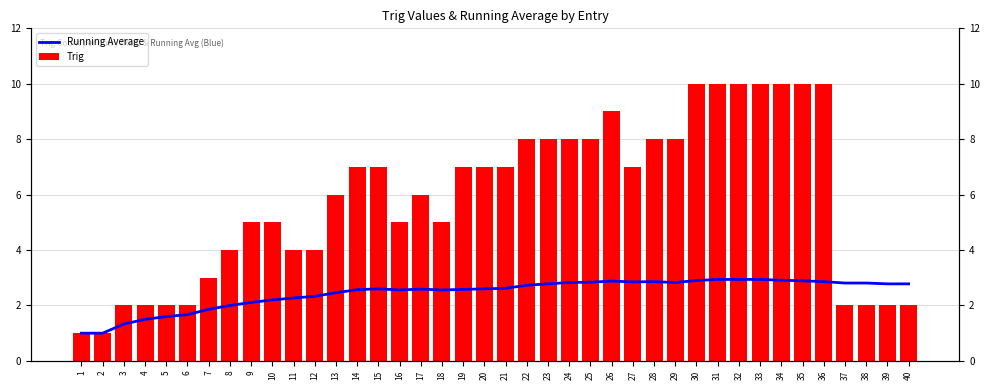

What is the maximum value shown in the chart?

10.0